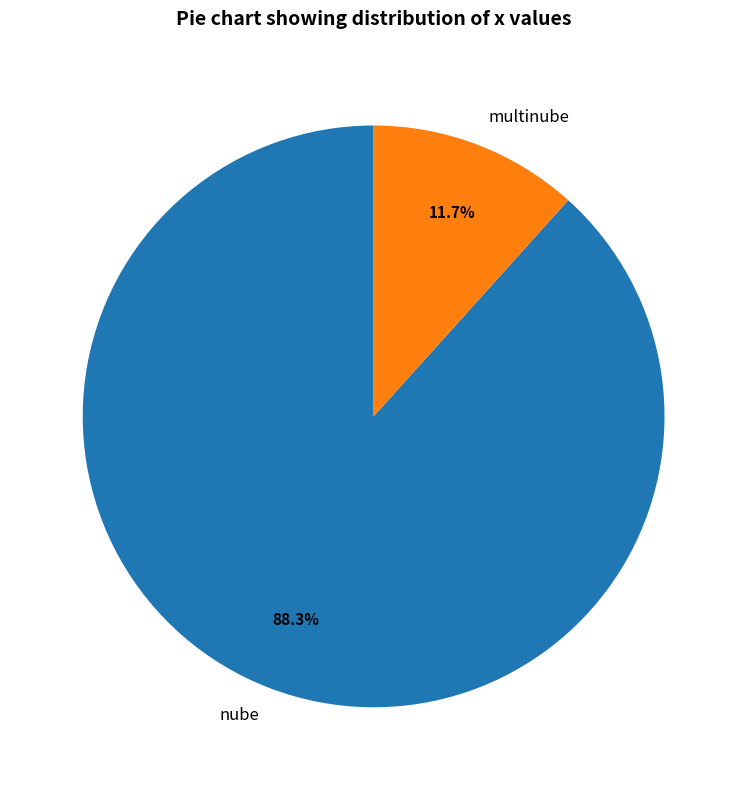

Between nube and multinube, which is larger?

nube